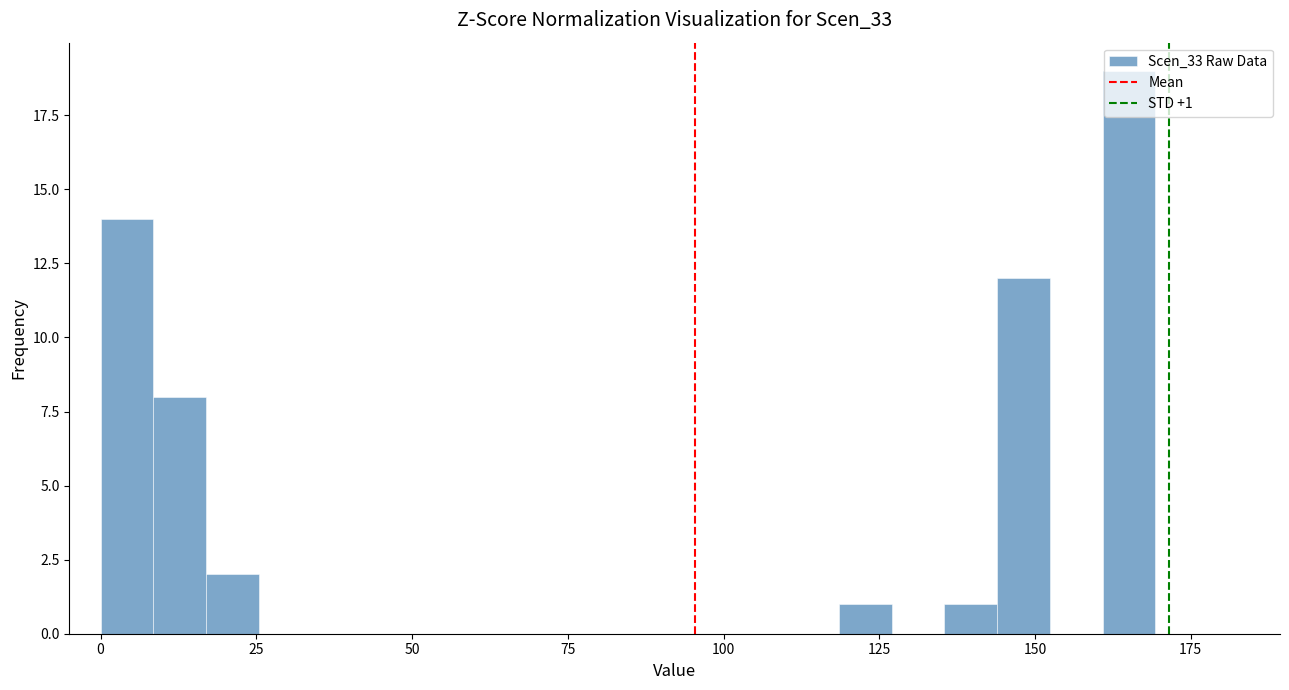

Around what value on the x-axis is the tallest bar? Give the approximate position of its centre, as read against the axis.

165